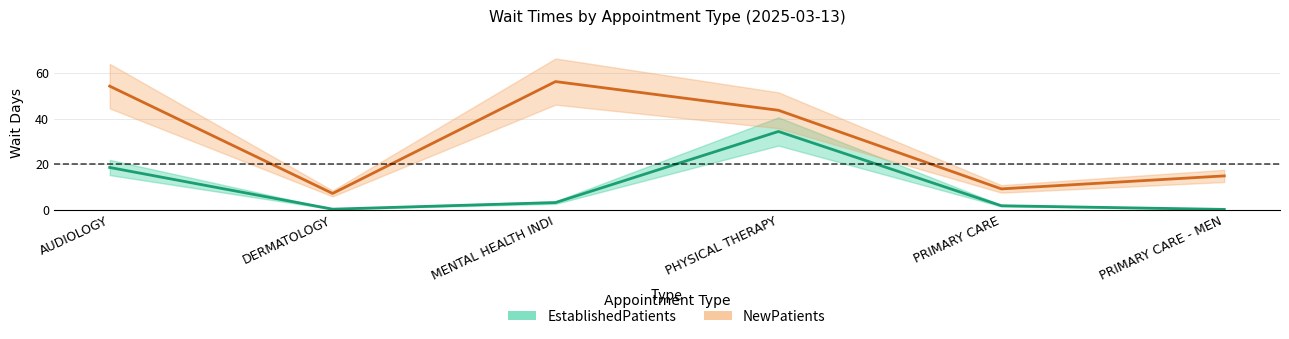

Is it true that NewPatients equals 3.7 at DERMATOLOGY?

False